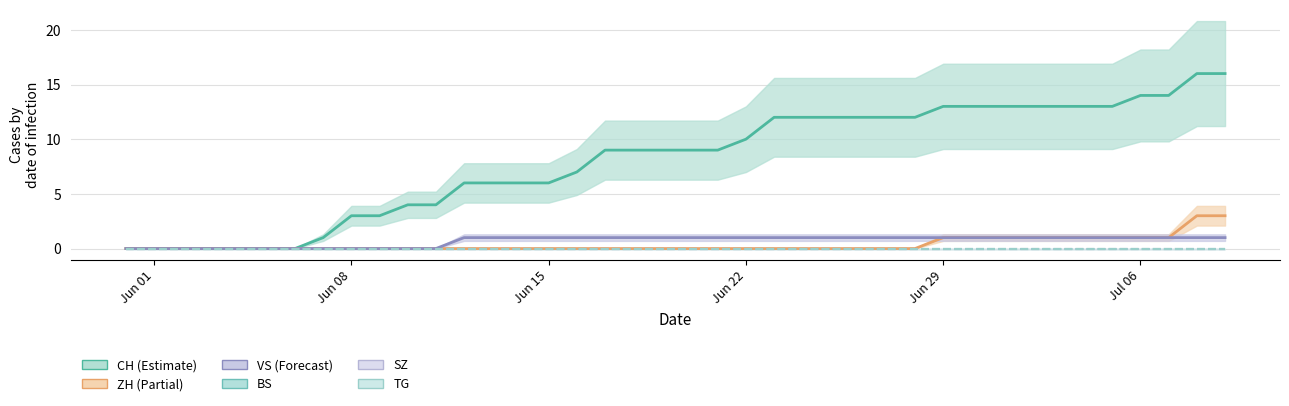

List the series in order of their peak value, highest first.

CH line, ZH line, VS line, BS line, SZ line, TG line